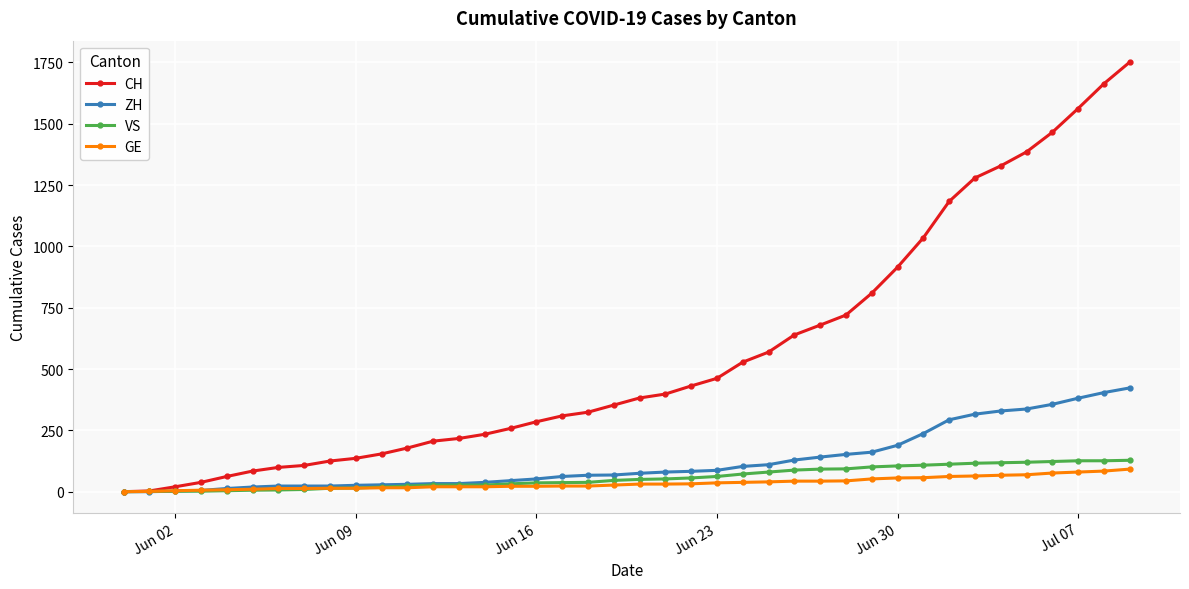

How many distinct data groups are displayed?

4